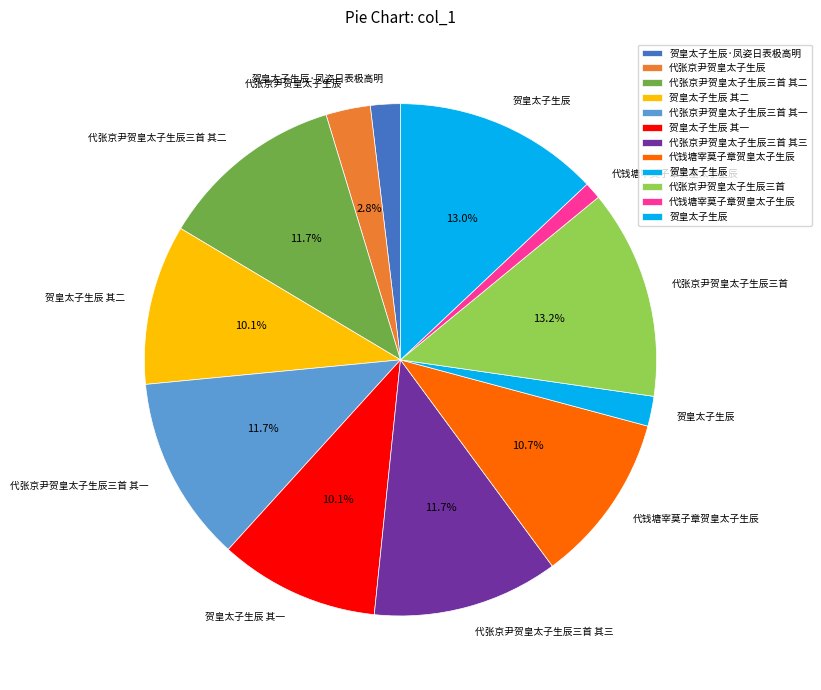

Which slice is the smallest?

代钱塘宰莫子章贺皇太子生辰